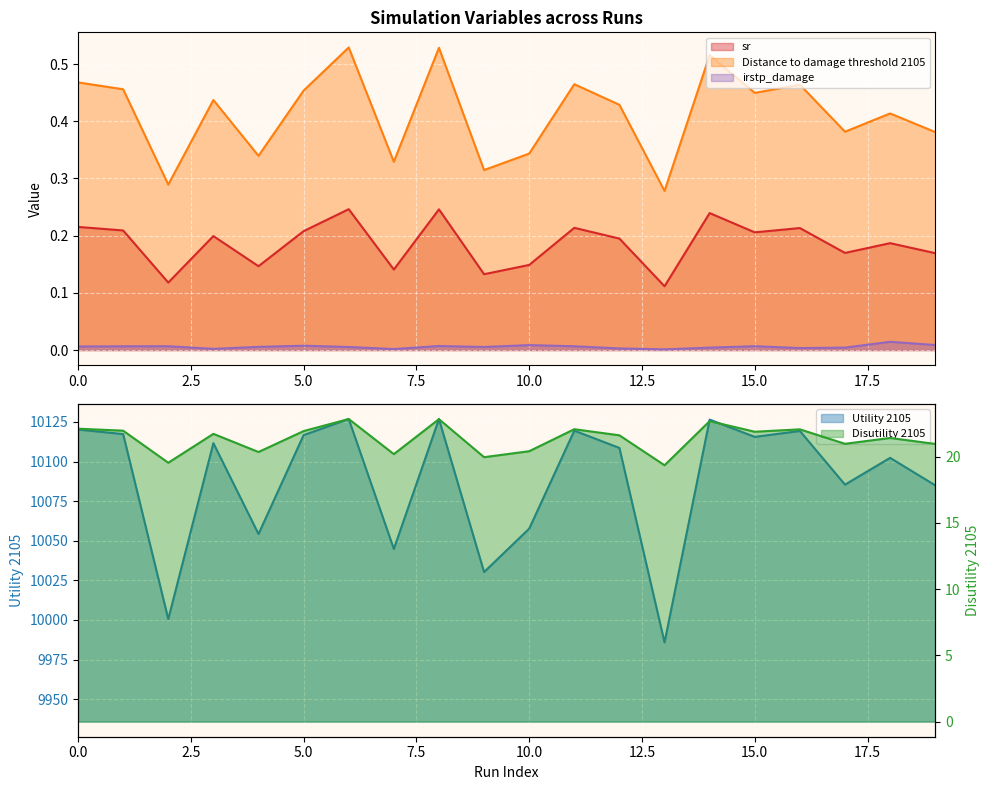

Reading right to left, transcribe all the data shown in this chart.

sr: 0.2	0.2	0.2	0.2	0.2	0.2	0.1	0.2	0.2	0.1	0.1	0.2	0.1	0.2	0.2	0.1	0.2	0.1	0.2	0.2
Utility 2105: 10085.0	10102.3	10085.4	10119.3	10115.6	10126.5	9985.8	10108.6	10119.5	10057.6	10030.2	10126.8	10044.8	10126.9	10116.7	10054.2	10111.6	10000.5	10117.3	10120.2
Disutility 2105: 21.0	21.4	21.0	22.1	21.9	22.7	19.4	21.6	22.1	20.4	20.0	22.8	20.2	22.8	21.9	20.4	21.7	19.5	22.0	22.1
Distance to damage threshold 2105: 0.4	0.4	0.4	0.5	0.4	0.5	0.3	0.4	0.5	0.3	0.3	0.5	0.3	0.5	0.5	0.3	0.4	0.3	0.5	0.5
irstp_damage: 0.0	0.0	0.0	0.0	0.0	0.0	0.0	0.0	0.0	0.0	0.0	0.0	0.0	0.0	0.0	0.0	0.0	0.0	0.0	0.0